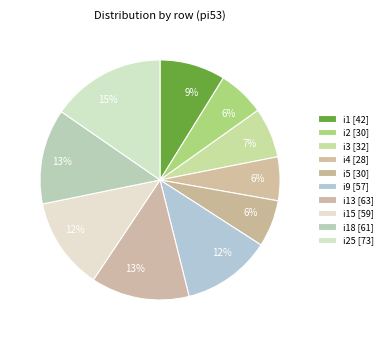

Count the number of slices in the pie.

10